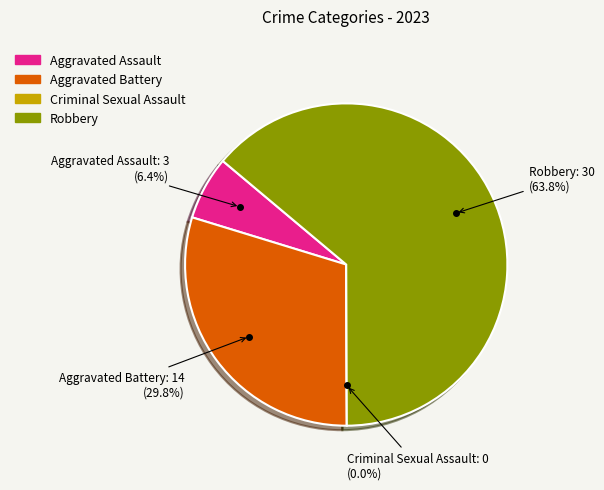

What percentage is NOT represented by Aggravated Assault?

93.6%